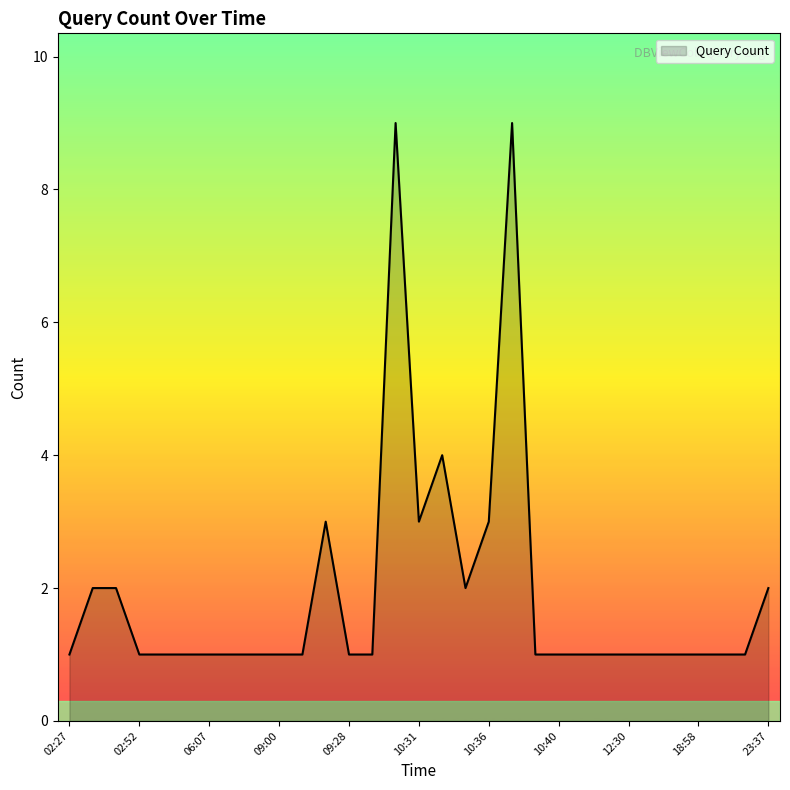

What is the greatest value displayed?

9